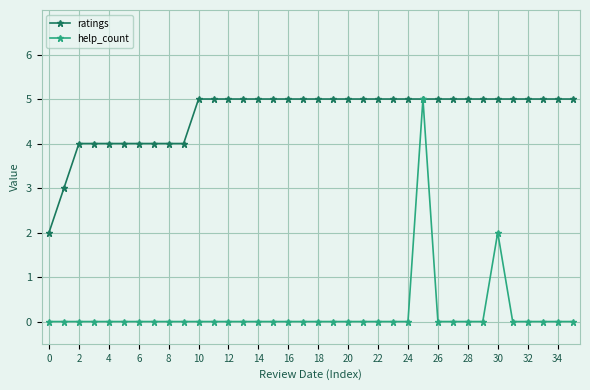

Which series has the largest total across all categories?

ratings